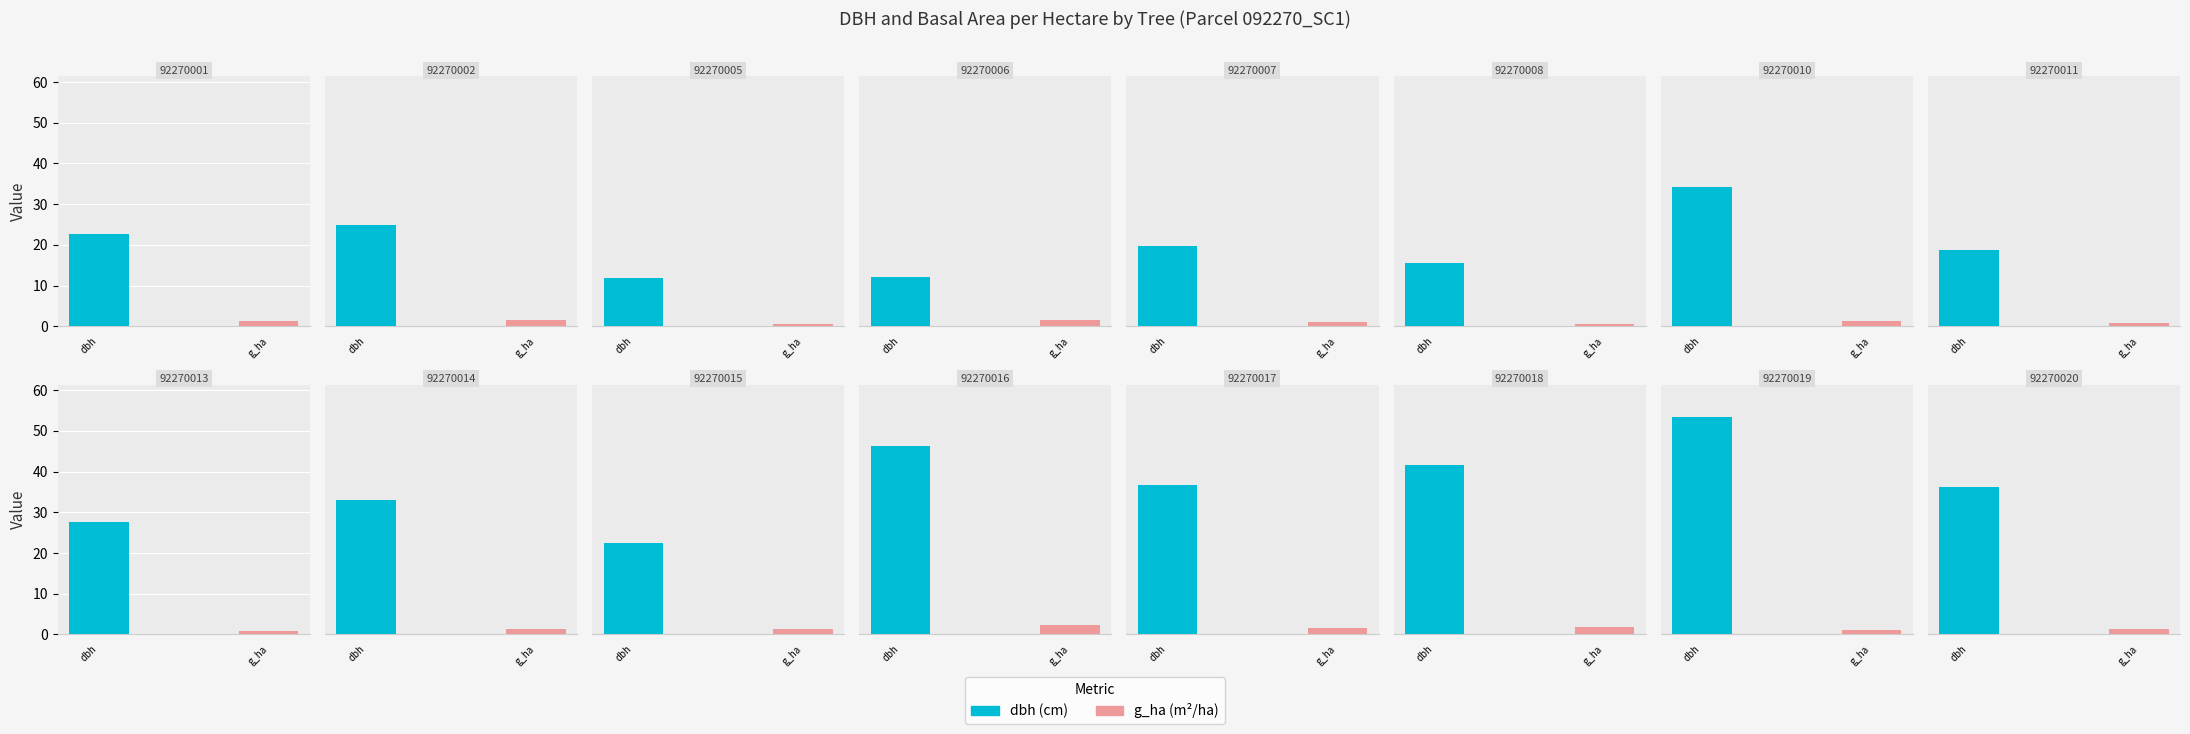

Rank the categories by g_ha value from lowest to highest.

92270005, 92270008, 92270013, 92270011, 92270007, 92270019, 92270014, 92270015, 92270010, 92270001, 92270020, 92270006, 92270017, 92270002, 92270018, 92270016